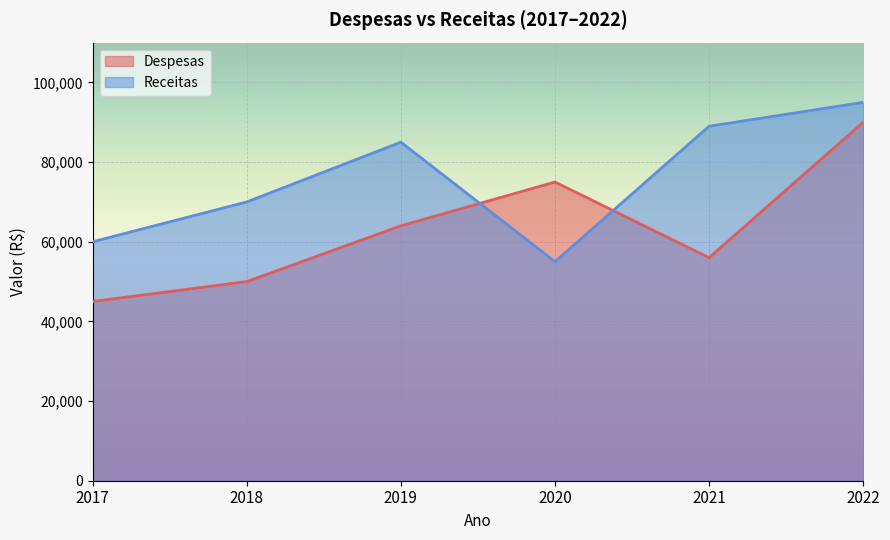

Which series has the largest total across all categories?

Receitas